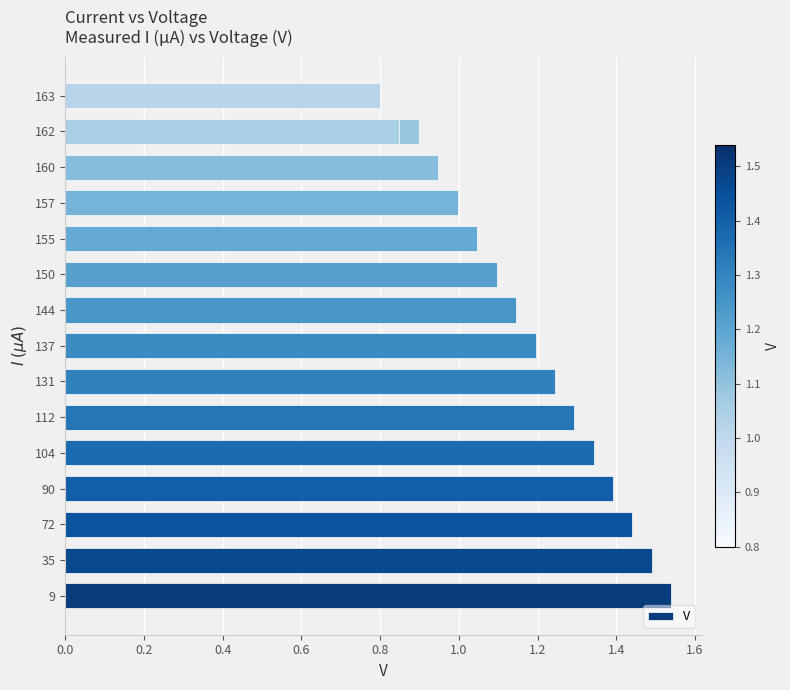

Does the chart contain stacked bars?

No